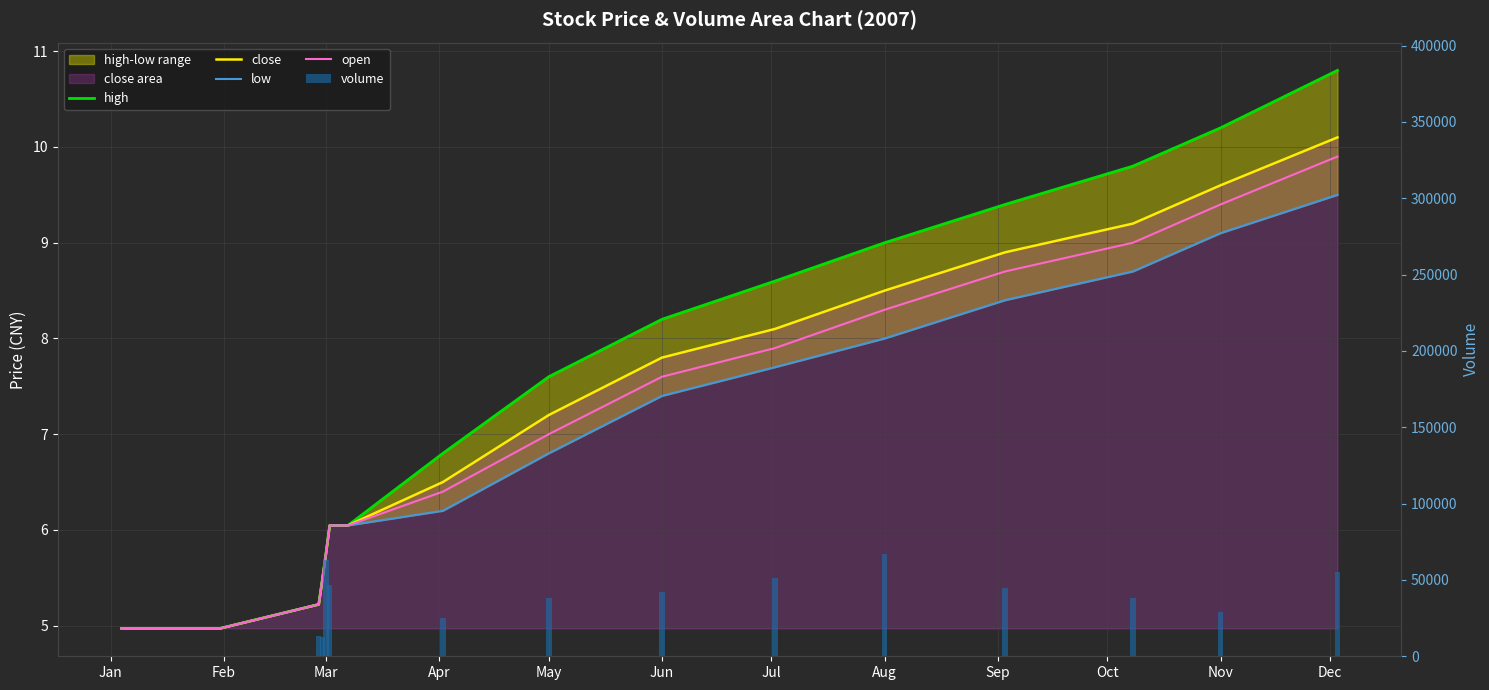

What is the label of the 4th bar from the left?

Apr